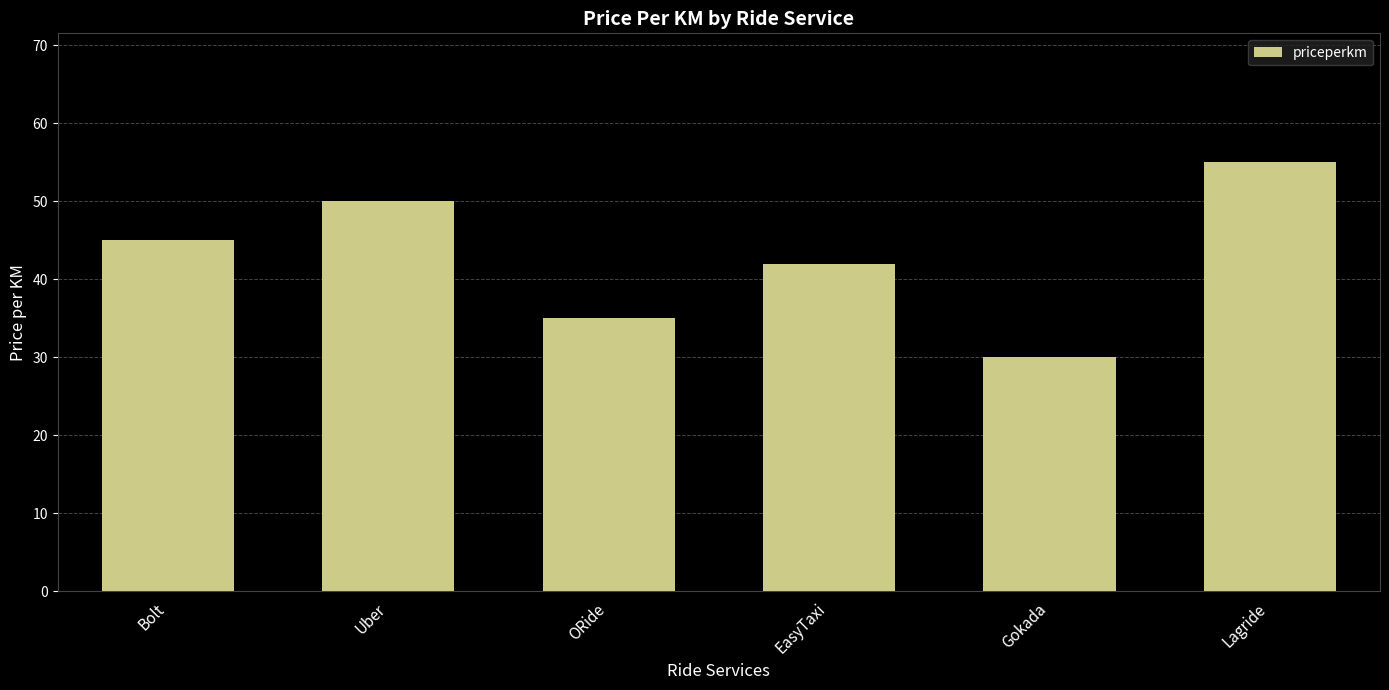

The chart shows a value of 62 at EasyTaxi. True or false?

False